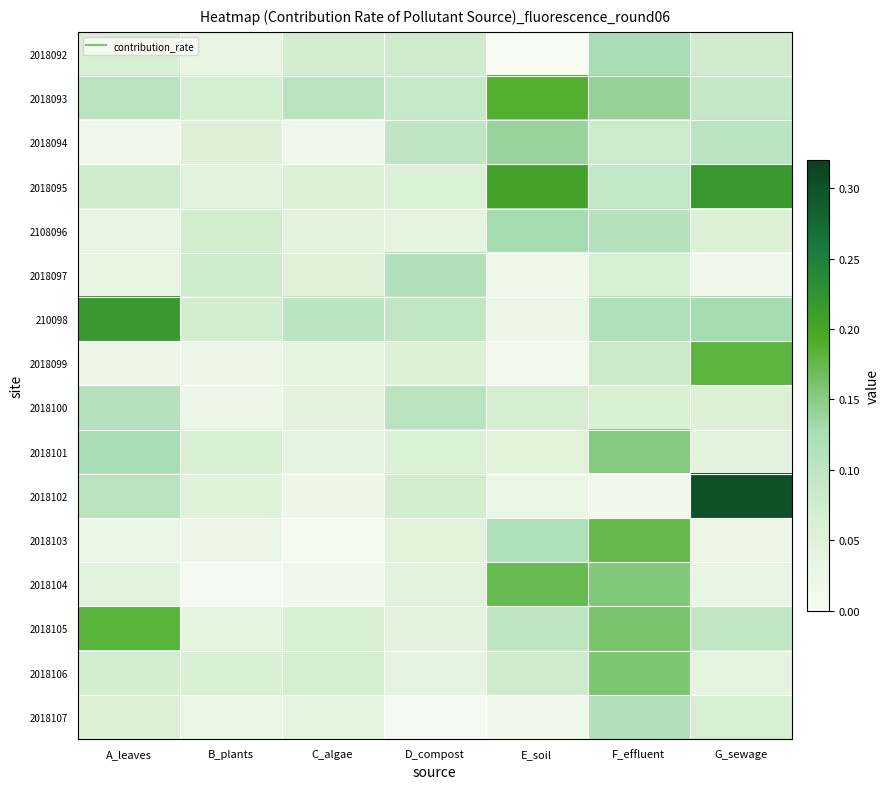

Which series changed the most between C_algae and G_sewage?

2018102